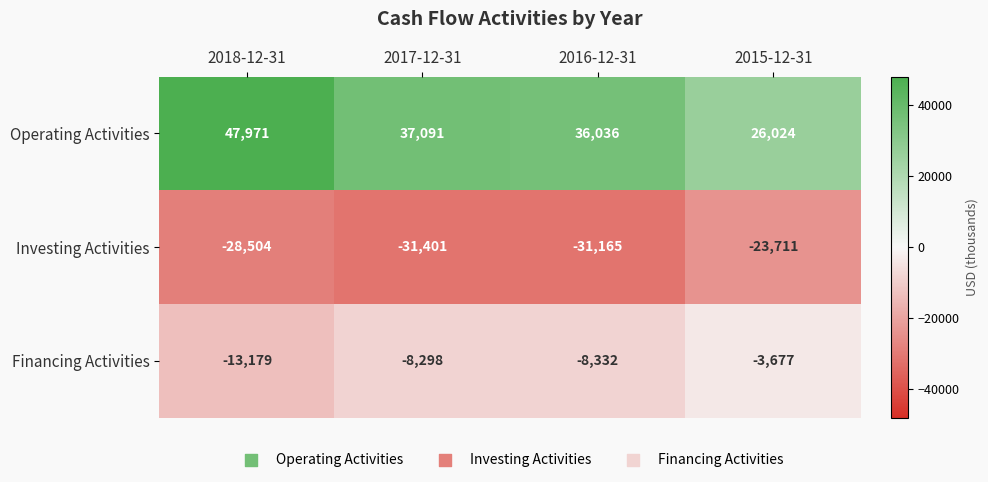

List the series in order of their overall mean, highest first.

Operating Activities, Financing Activities, Investing Activities